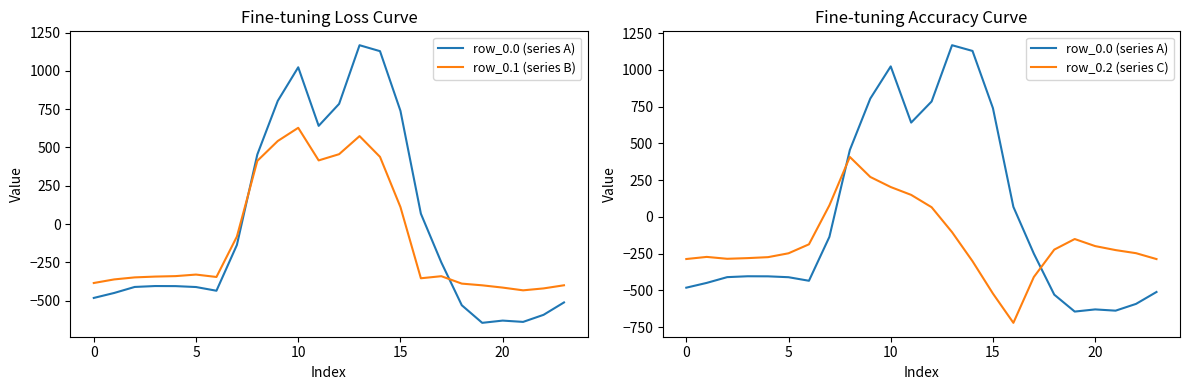

What are all the series names shown in the legend?

row_0.0 (series A), row_0.1 (series B), row_0.2 (series C)